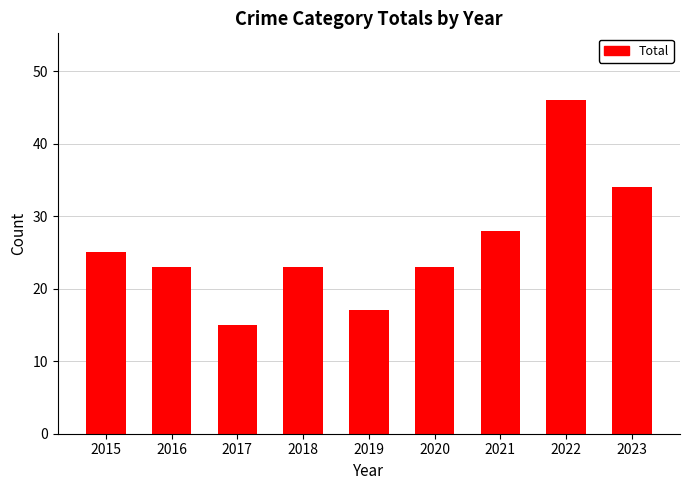

What is the sum of all values?

234